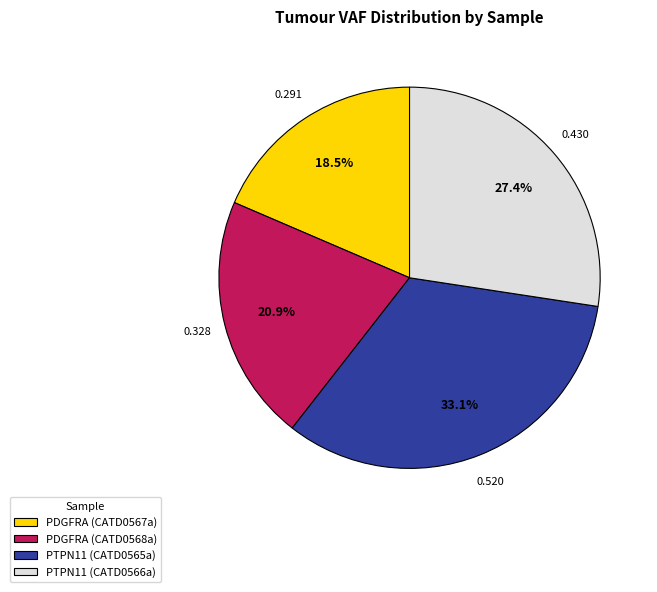

Rank the categories by value from highest to lowest.

PTPN11 (CATD0565a), PTPN11 (CATD0566a), PDGFRA (CATD0568a), PDGFRA (CATD0567a)